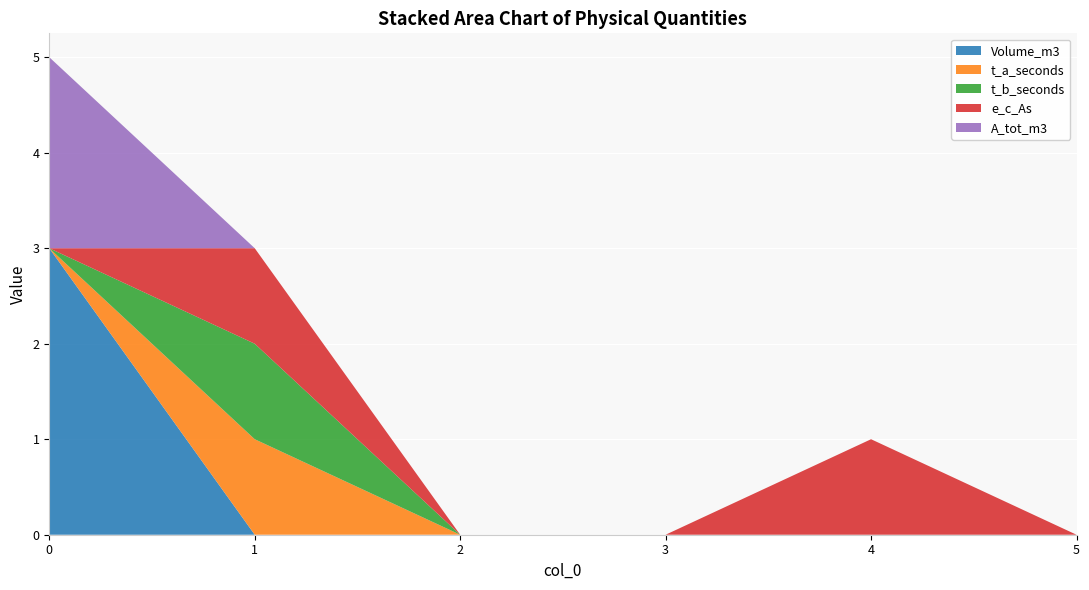

Reading left to right, list all the values displayed in this chart.

Volume_m3: 0=3	1=0	2=0	3=0	4=0	5=0
t_a_seconds: 0=0	1=1	2=0	3=0	4=0	5=0
t_b_seconds: 0=0	1=1	2=0	3=0	4=0	5=0
e_c_As: 0=0	1=1	2=0	3=0	4=1	5=0
A_tot_m3: 0=2	1=0	2=0	3=0	4=0	5=0